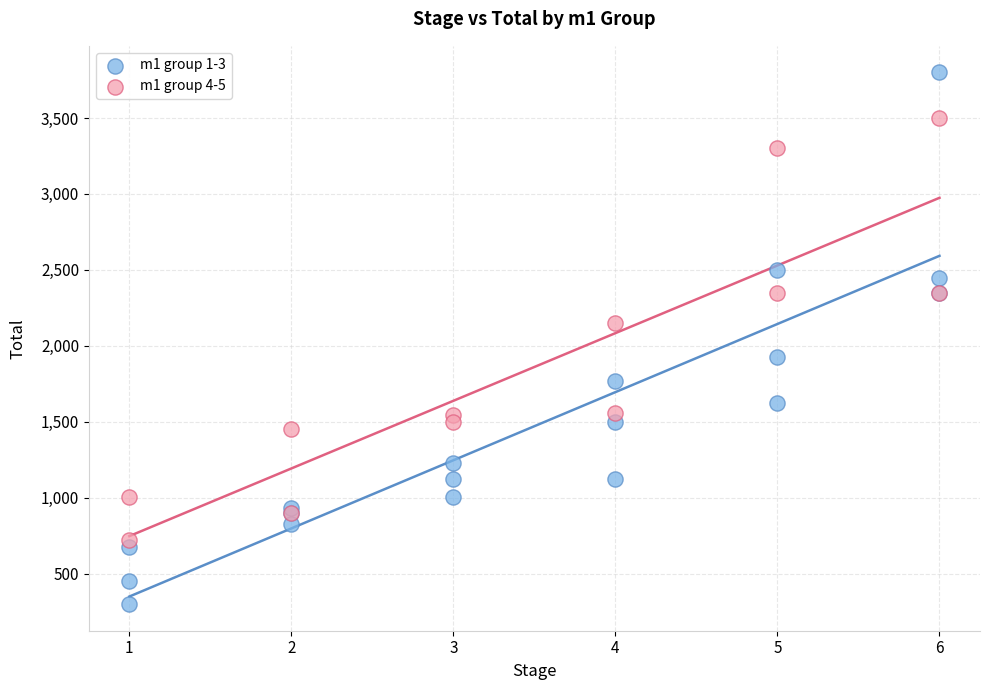

Which series contains the highest Y value?

m1 group 1-3